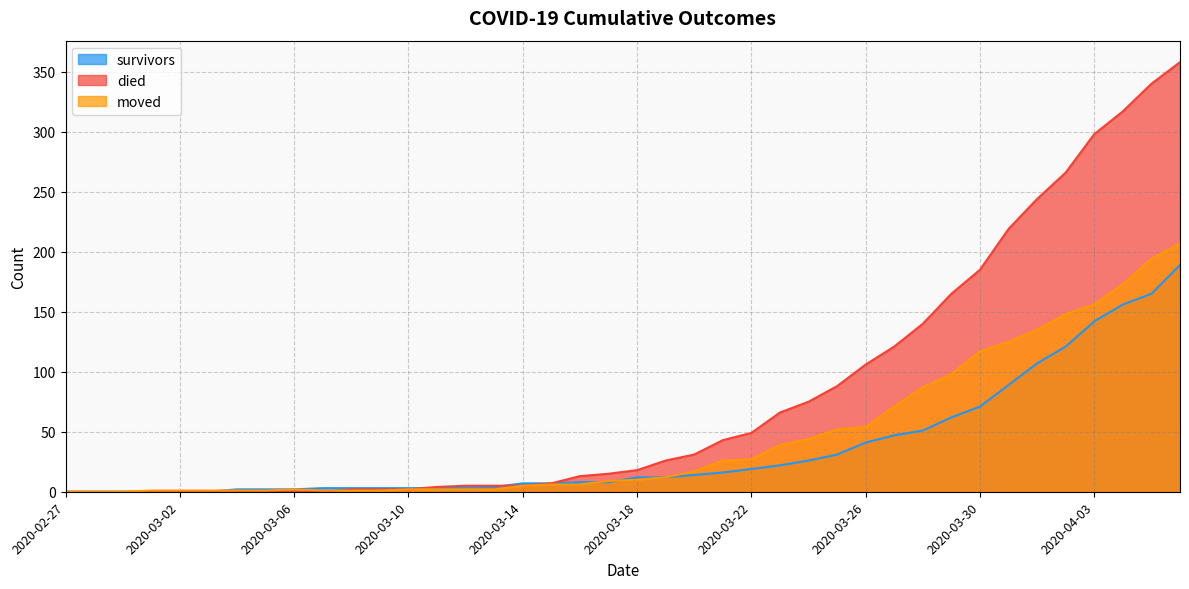

What is the label of the 16th point from the left?

2020-03-13